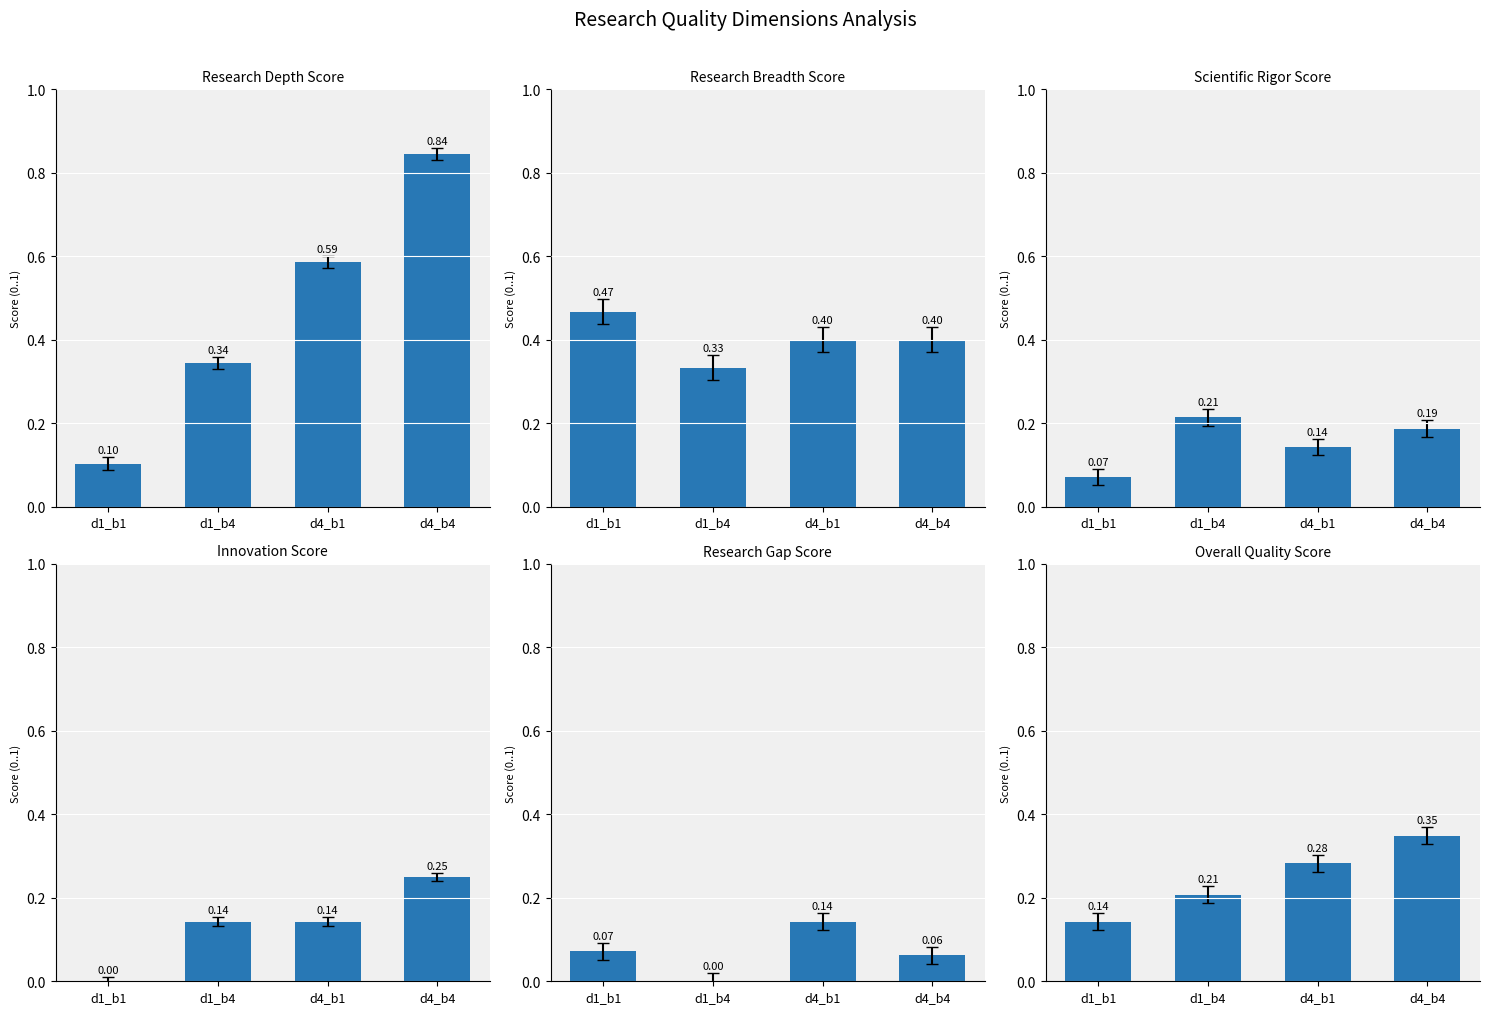

Which series has the largest total across all categories?

Research Depth Score